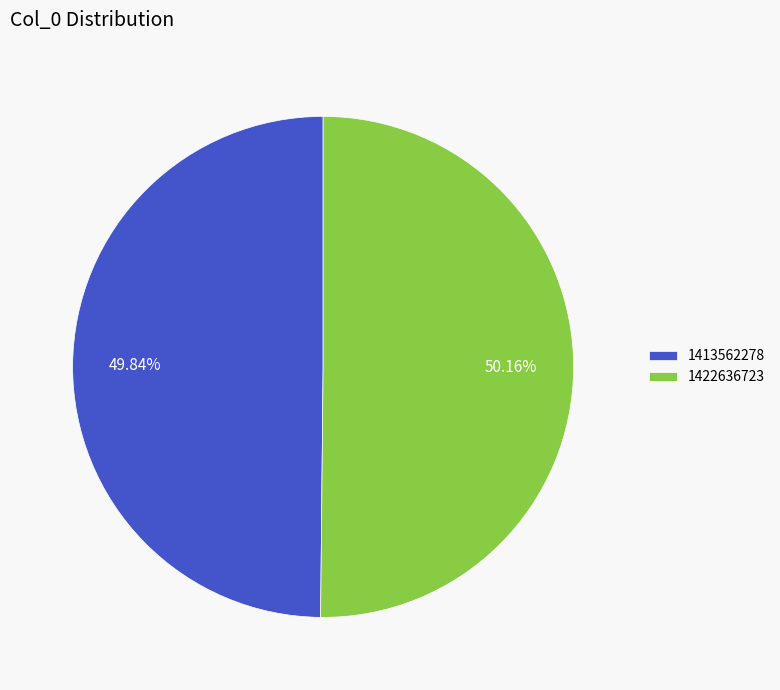

What is the ratio of the value at 1413562278 to the value at 1422636723?

1.0